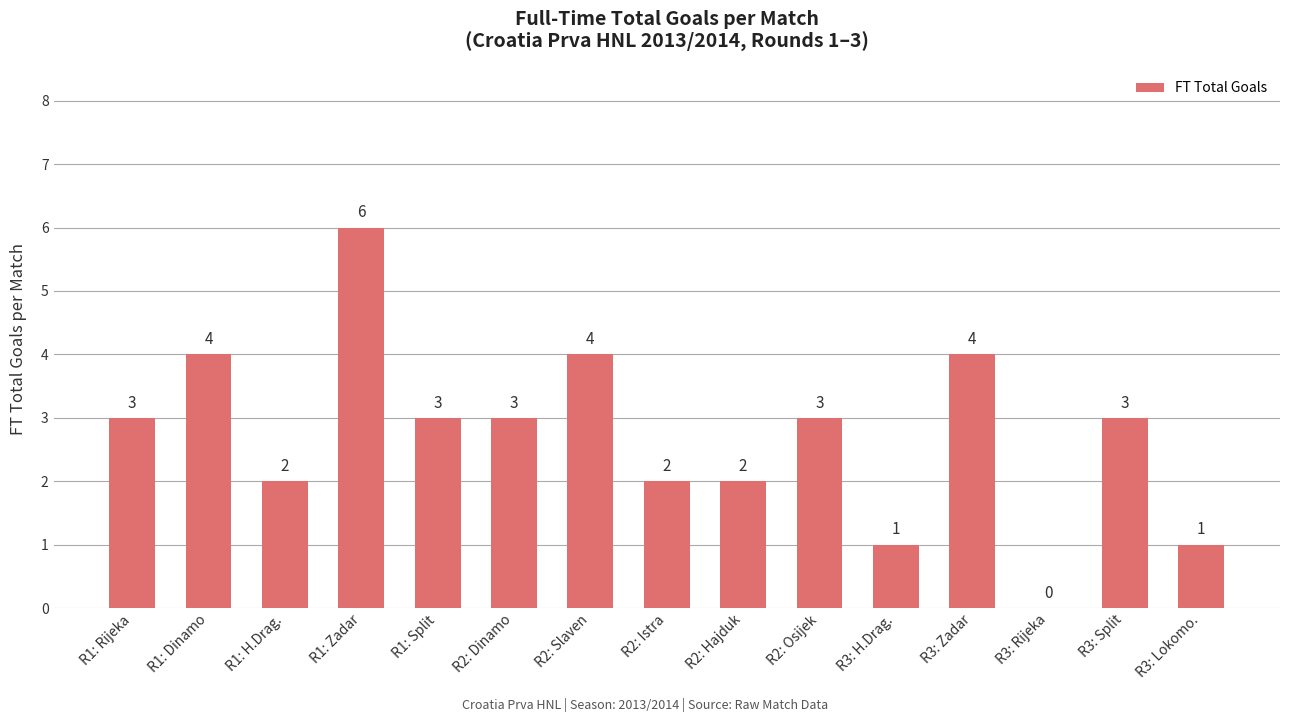

The value at R2: Istra is 2. True or false?

True